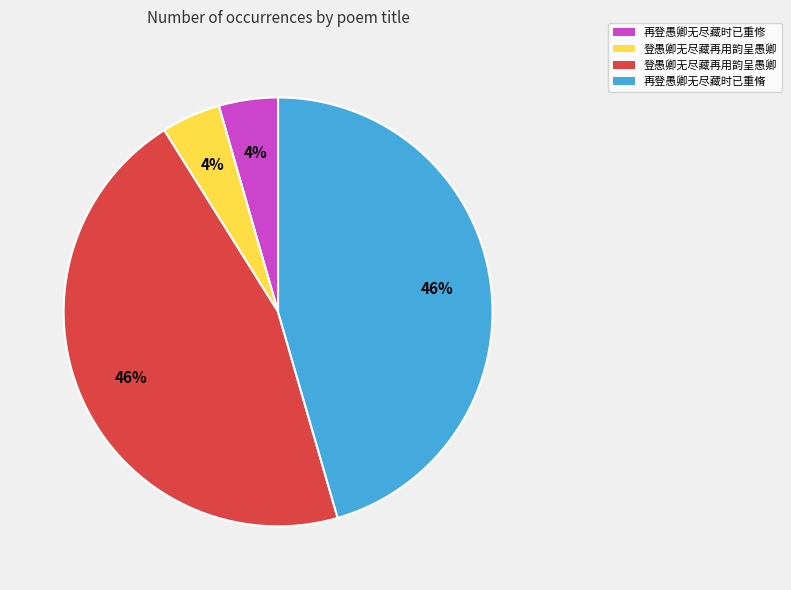

Count the number of slices in the pie.

4